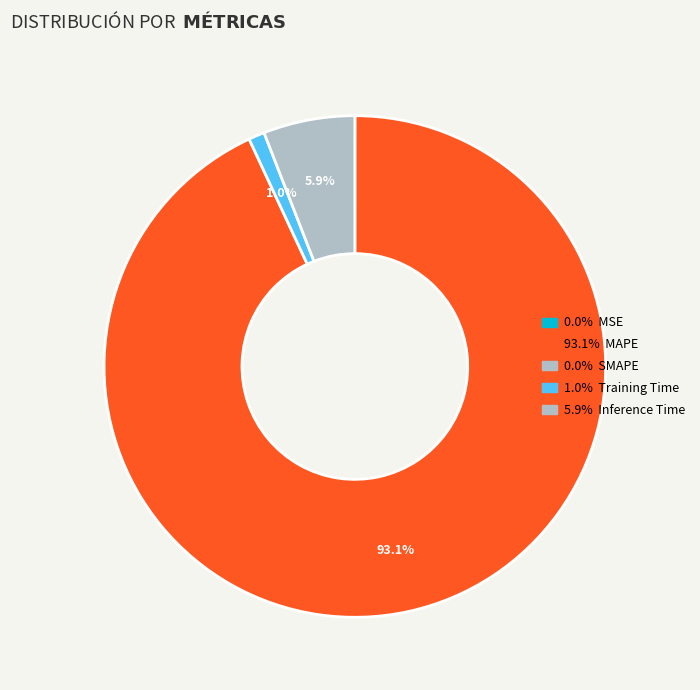

Does any single category account for the majority?

Yes